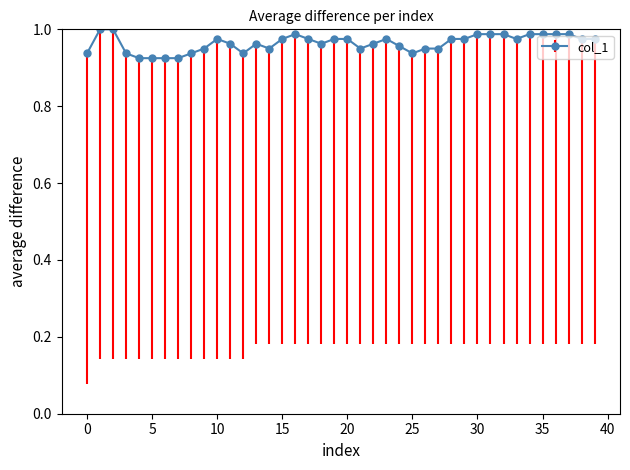

True or false: the data has more than 0 interior local peaks.

True